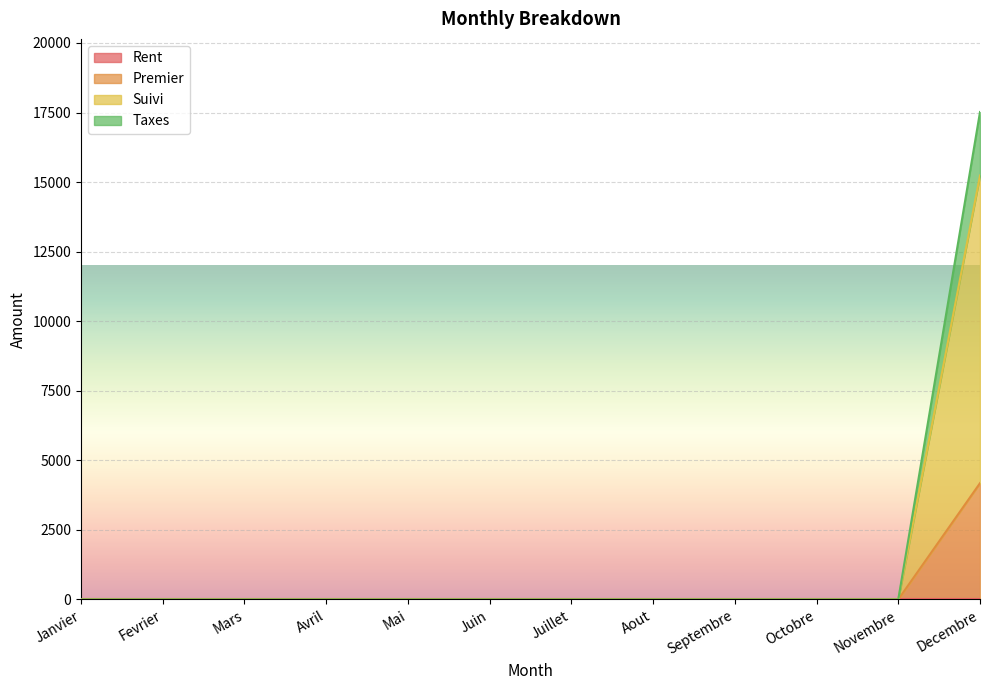

What is the label of the 3rd point from the right?

Octobre